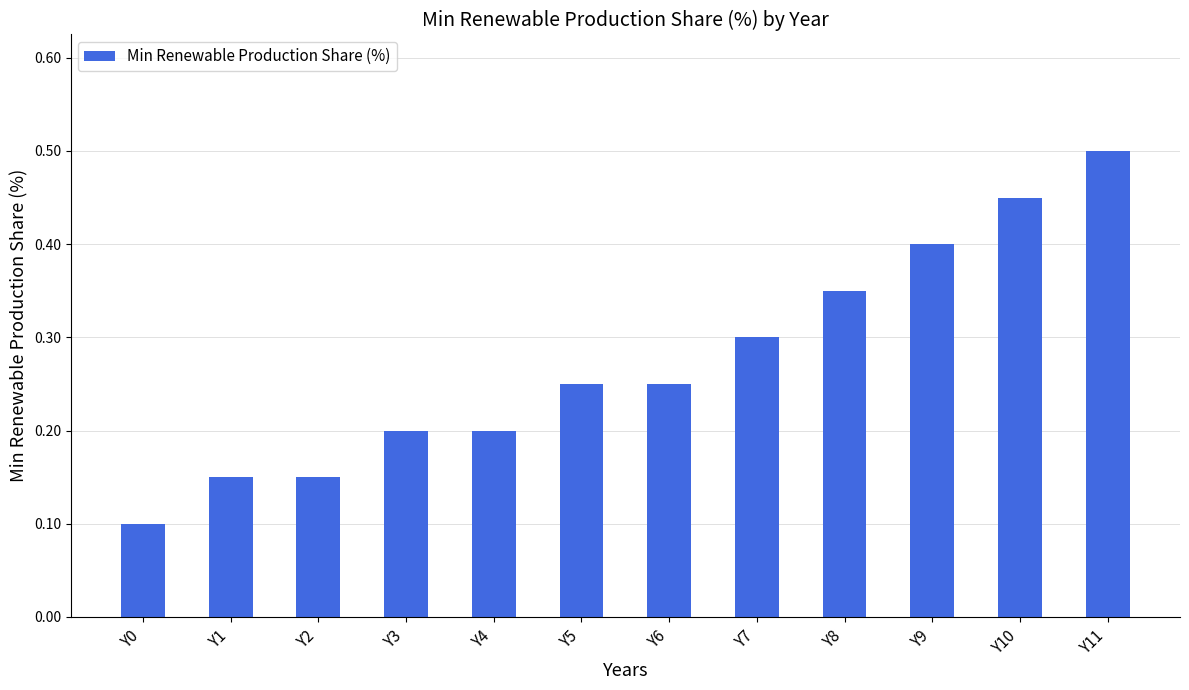

The chart shows a value of 0.1 at Y0. True or false?

True